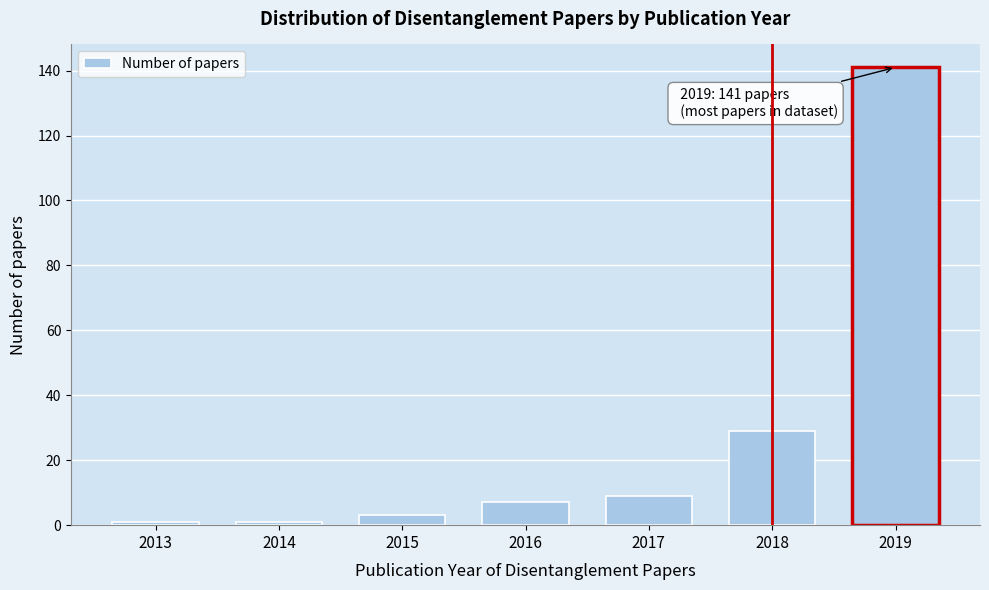

Reading right to left, transcribe all the data shown in this chart.

2019=141	2018=29	2017=9	2016=7	2015=3	2014=1	2013=1